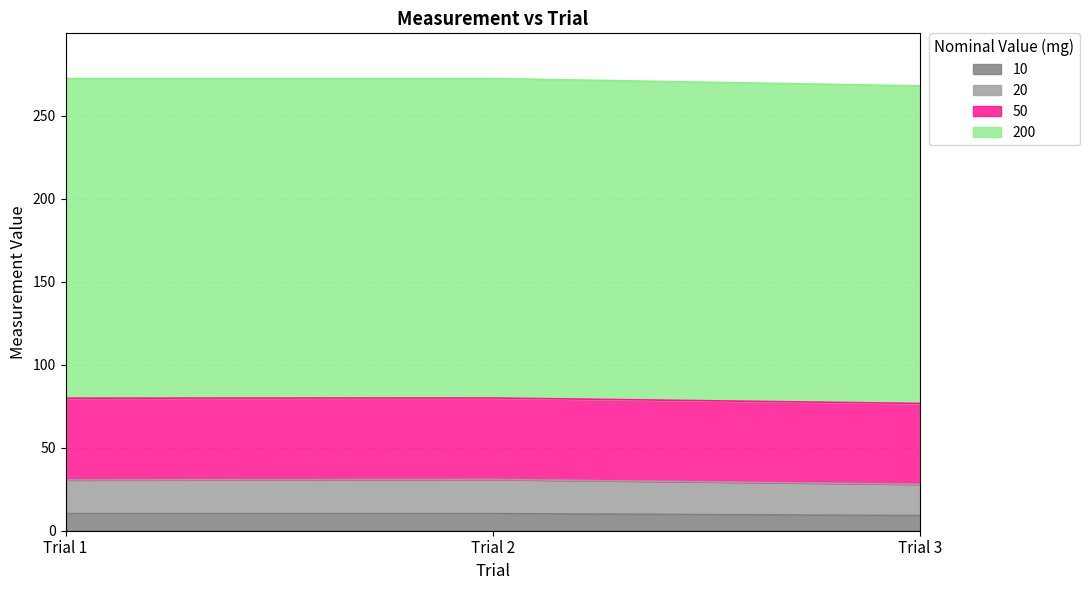

What is the value of the 200 point at the 3rd from the left?

268.1